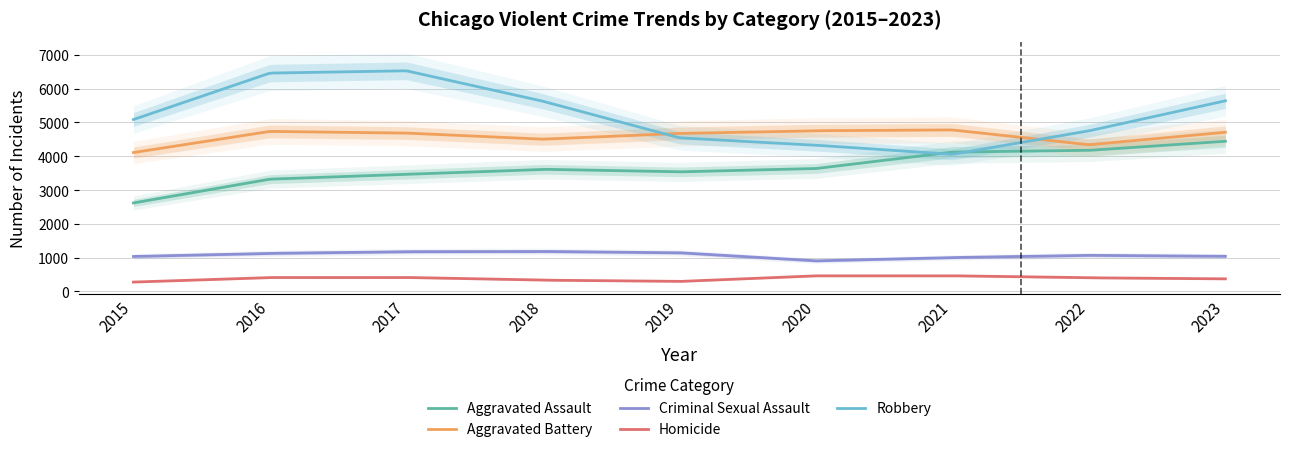

Which has a higher value, 2016 or 2020?

2020